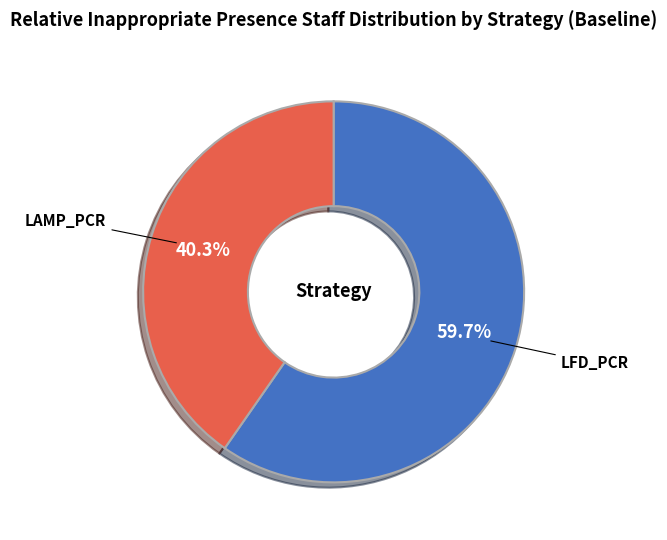

Does any single category account for the majority?

Yes